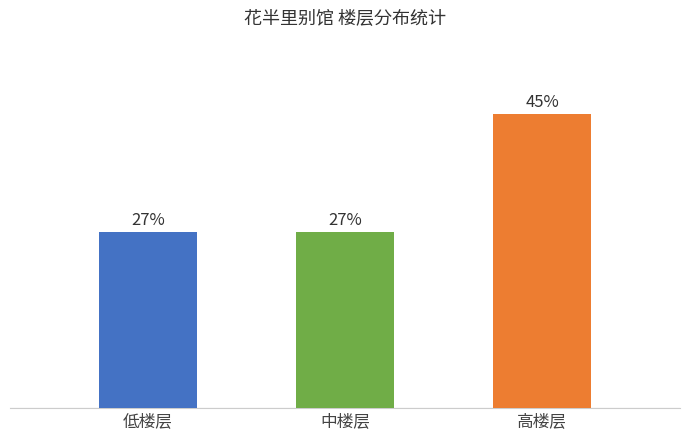

Is it true that the value at 中楼层 is 2?

False